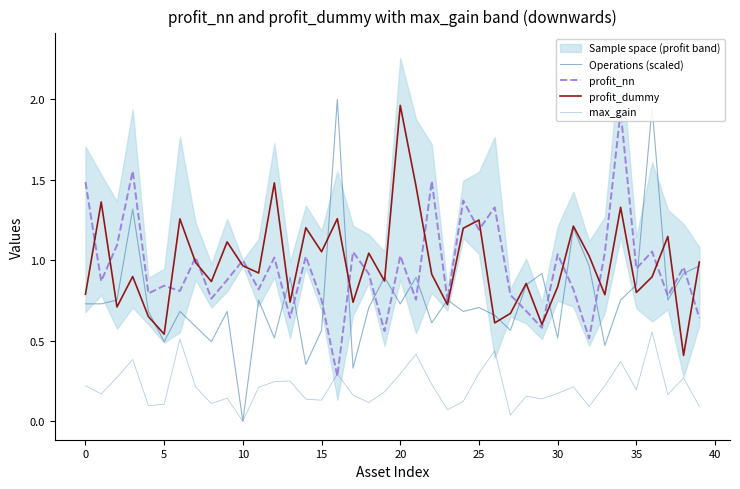

What is the label of the 29th point from the left?

28